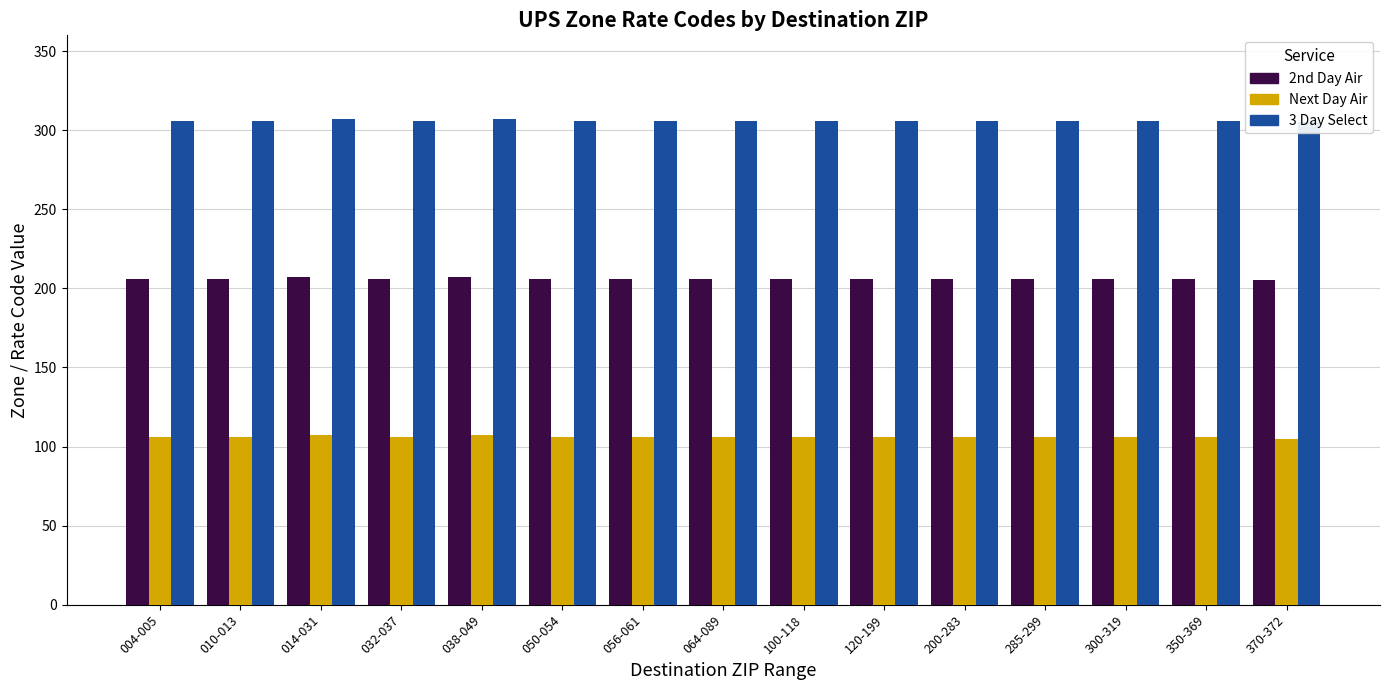

Does the chart contain stacked bars?

No